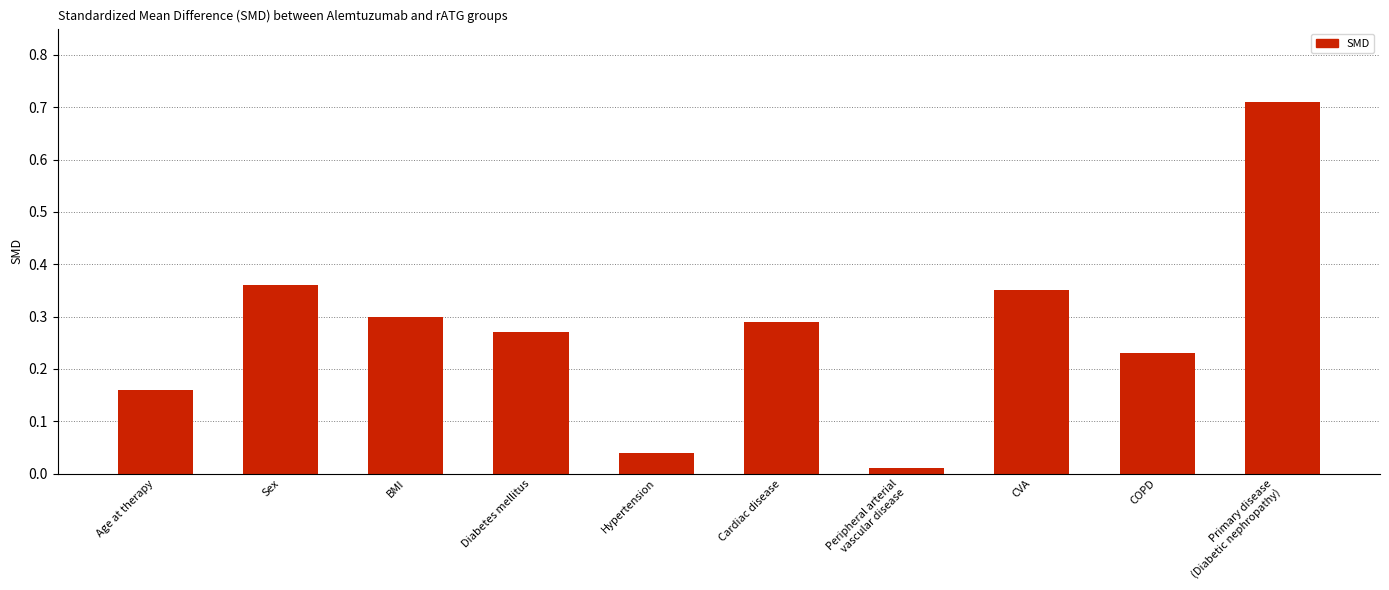

Is it true that the value at Cardiac disease is 0.3?

True